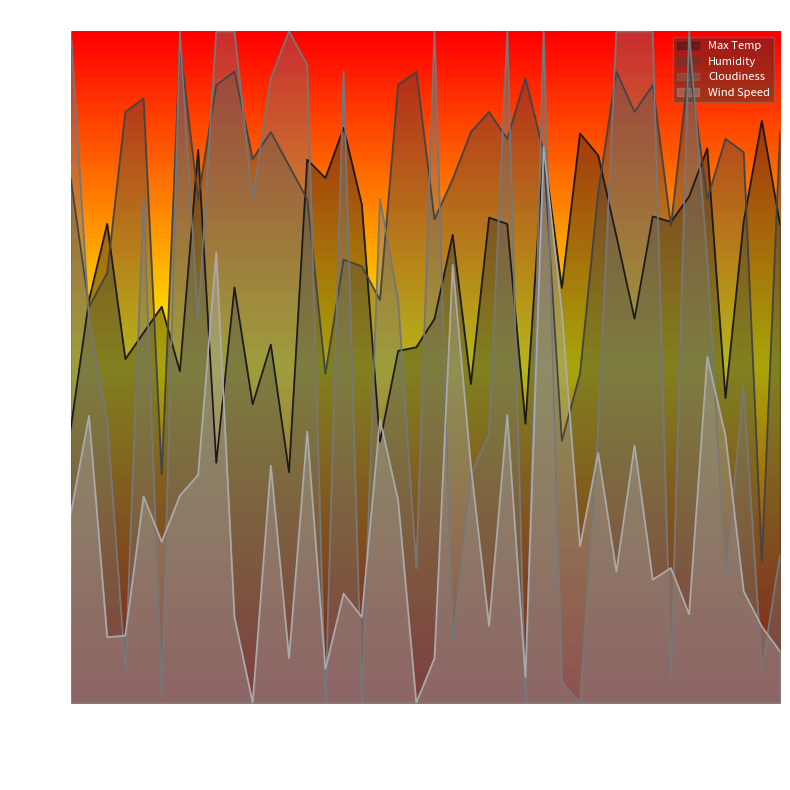

Does the chart display data point markers on the line(s)?

No